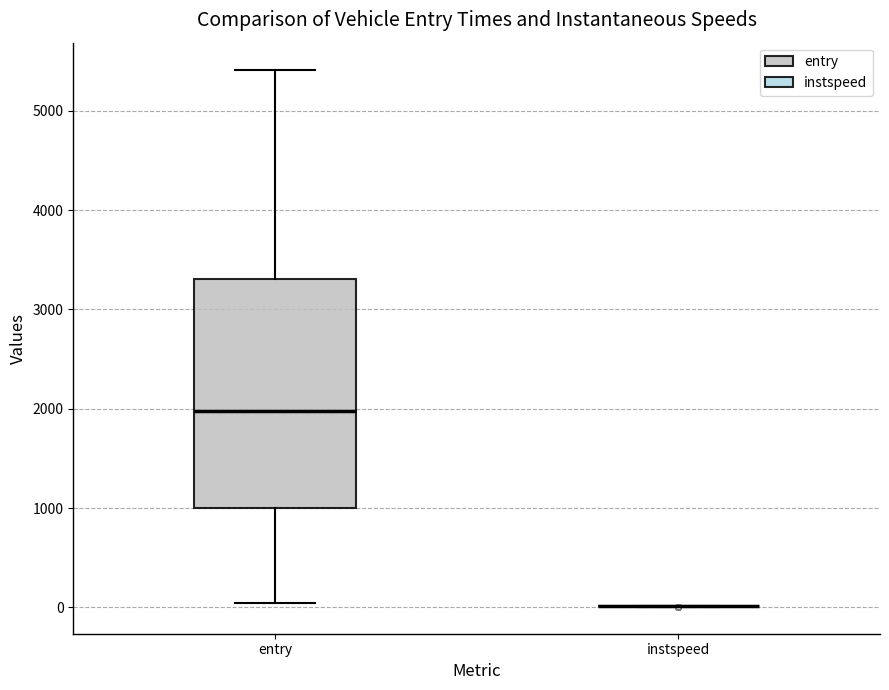

Reading left to right, transcribe this box plot: for each box, give where its median line is, the range the box spans, and where its two whiskers end, as read against the y-axis. The values are not printed on the chart, so give them approximately, as read against the axis.

entry: median 2000, box 1000 to 3300, whiskers 0 to 5400
instspeed: box collapsed to a line at 0, whiskers 0 to 0